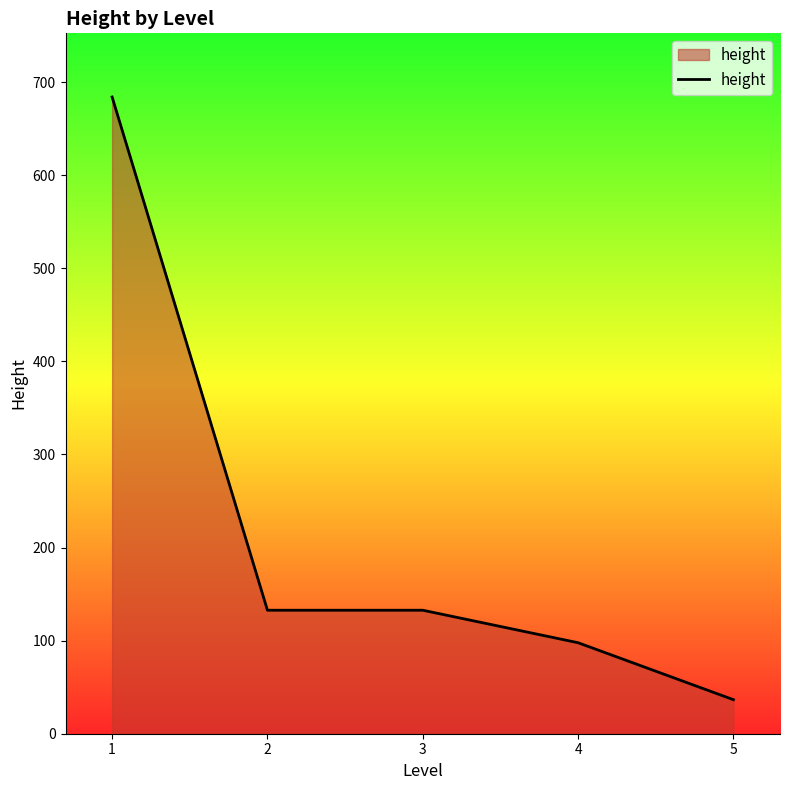

What is the sum of all values?

1083.7